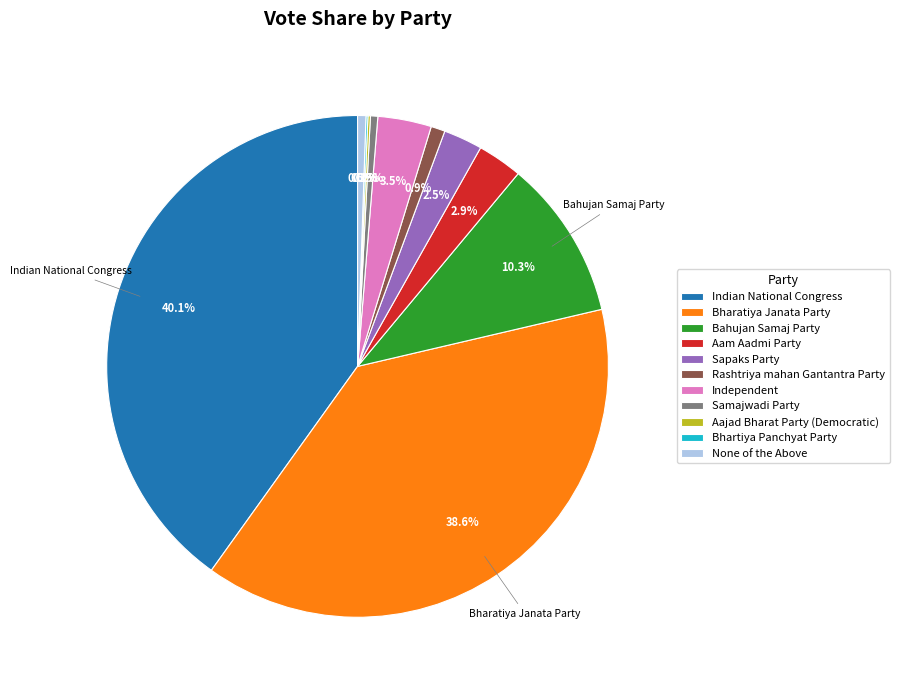

True or false: Rashtriya mahan Gantantra Party accounts for 1% of the total.

True